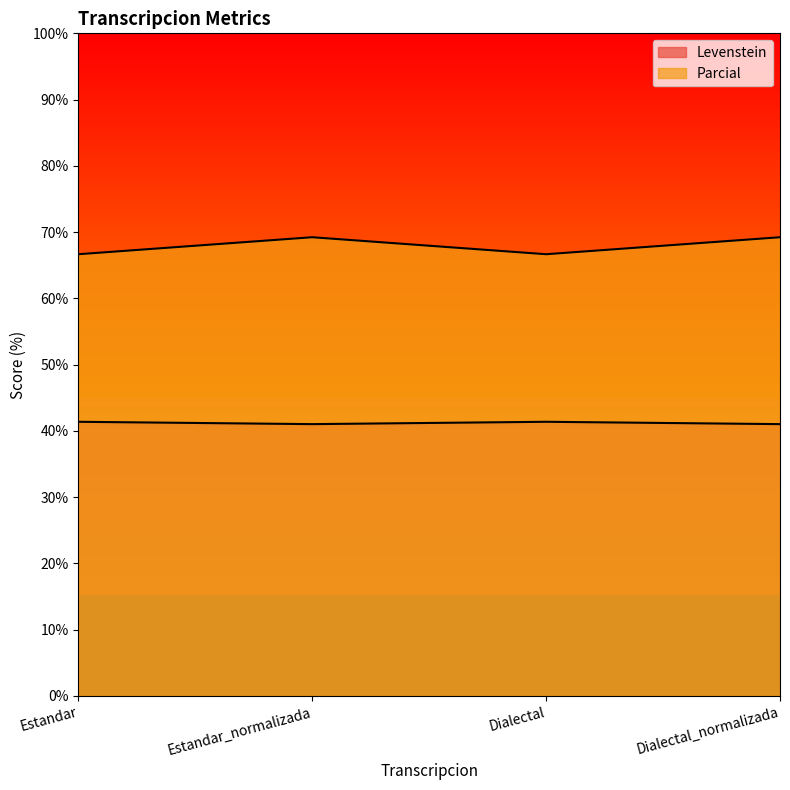

Reading left to right, transcribe all the data shown in this chart.

Levenstein: Estandar=41.4	Estandar_normalizada=41.0	Dialectal=41.4	Dialectal_normalizada=41.0
Parcial: Estandar=66.7	Estandar_normalizada=69.2	Dialectal=66.7	Dialectal_normalizada=69.2